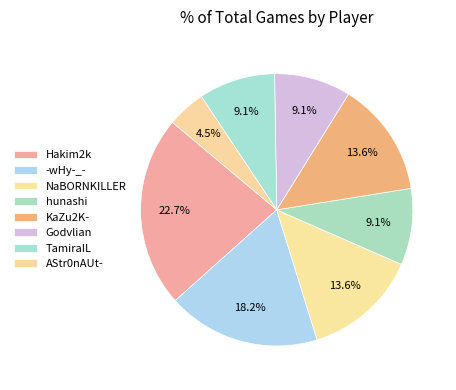

To the nearest percent, what portion does NaBORNKILLER represent?

14%